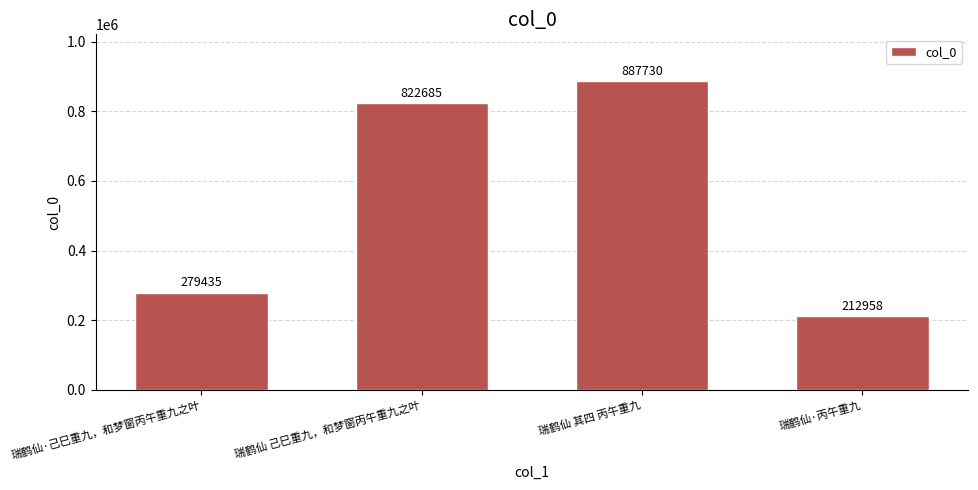

List the labels in order of value, largest first.

瑞鹤仙 其四 丙午重九, 瑞鹤仙 己巳重九，和梦窗丙午重九之叶, 瑞鹤仙·己巳重九，和梦窗丙午重九之叶, 瑞鹤仙·丙午重九